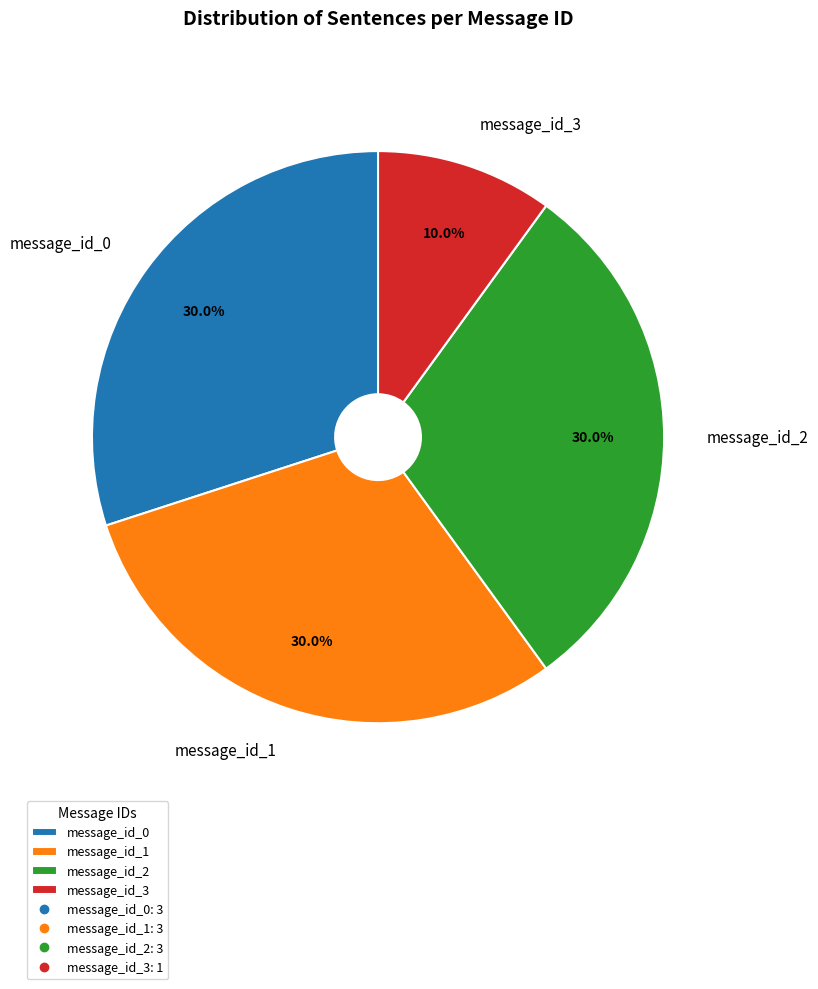

To the nearest percent, what is the combined percentage of message_id_3 and message_id_2?

40%